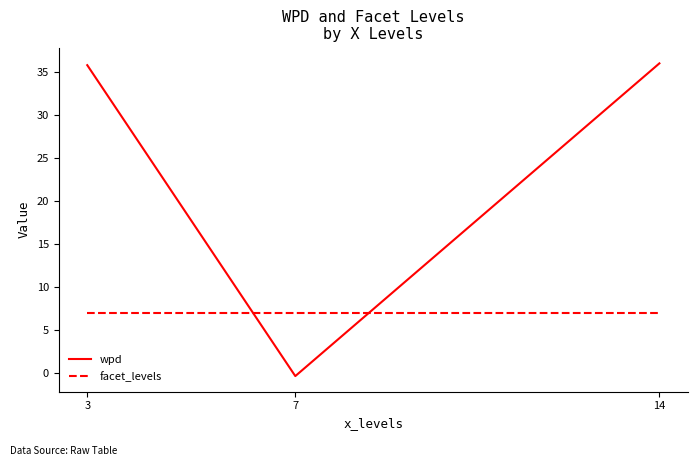

List the series in order of their peak value, lowest first.

facet_levels, wpd